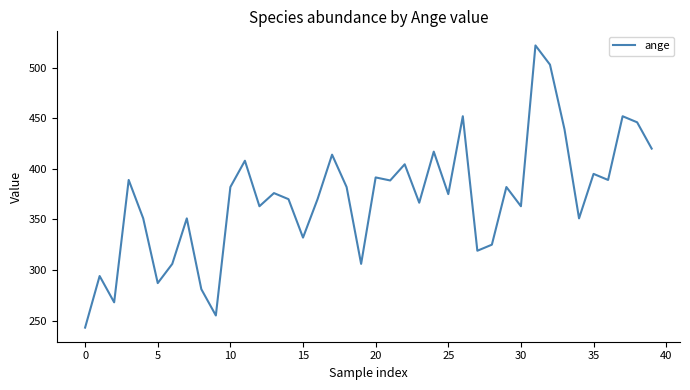

How many distinct data groups are displayed?

1